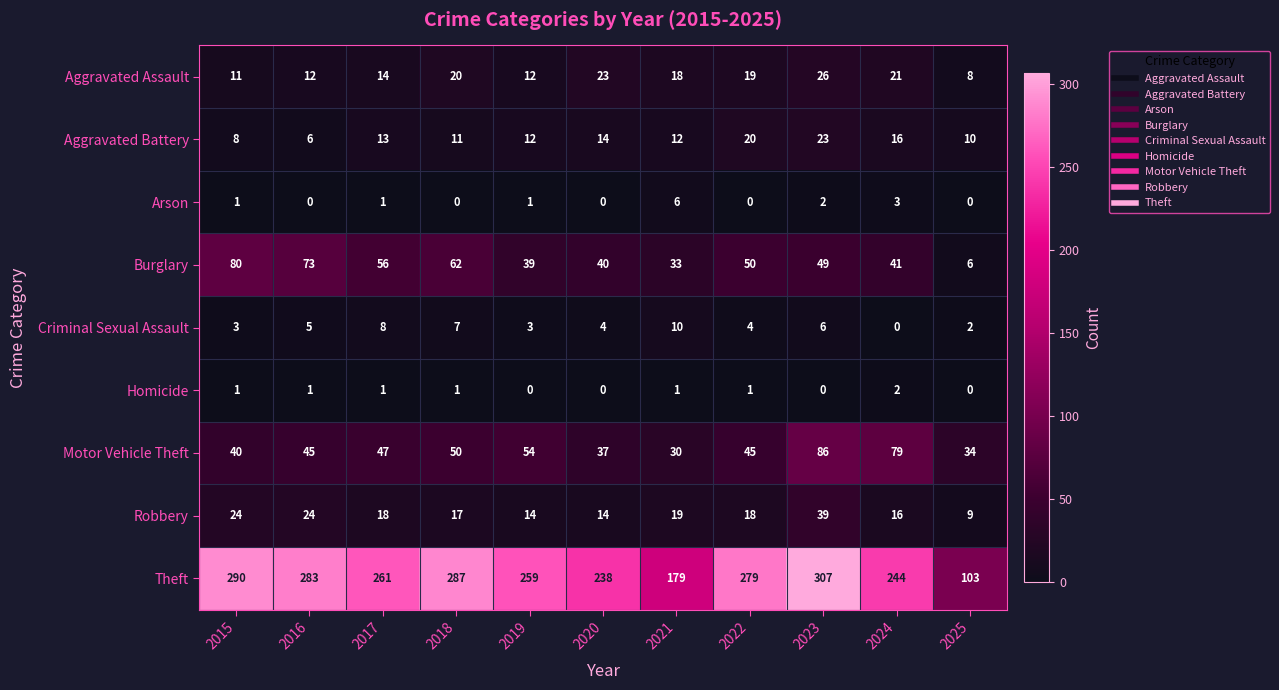

True or false: Burglary has a value of 36 at 2018.

False